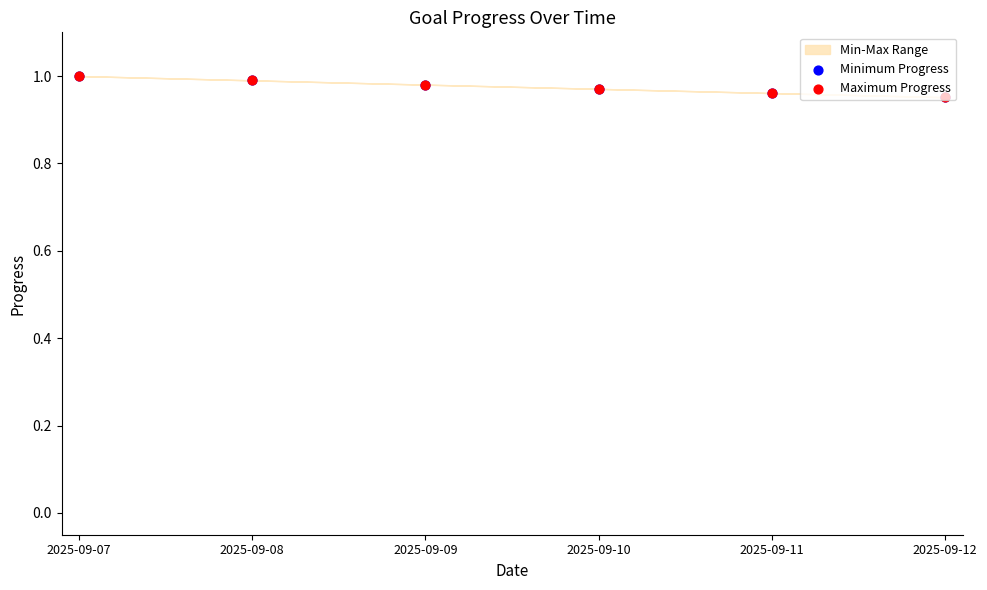

At which category is the sum across all series the highest?

2025-09-07